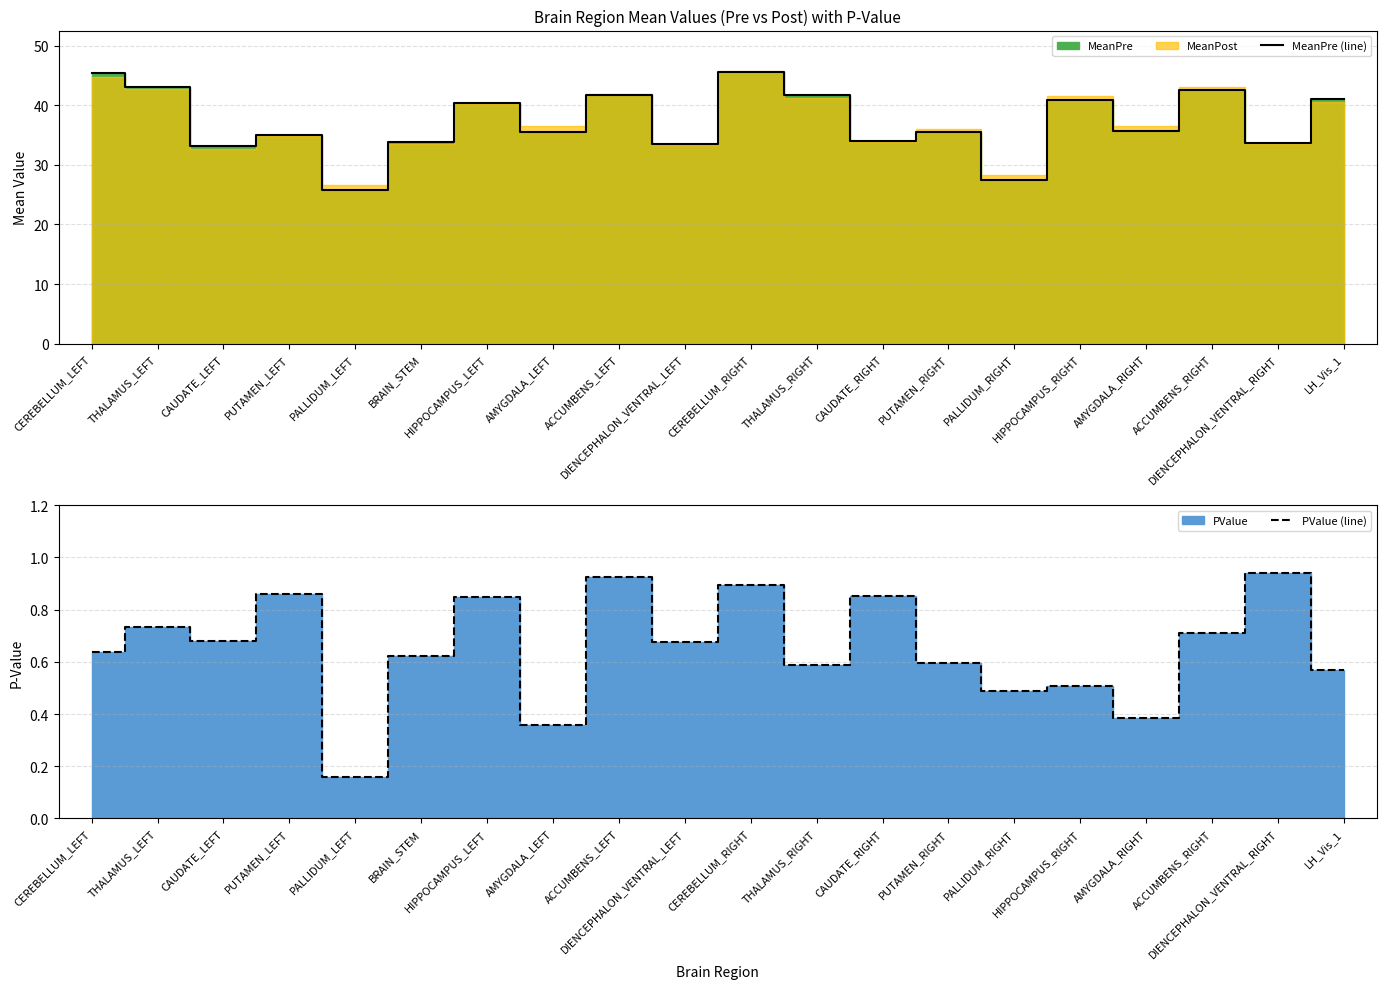

True or false: PValue (line) and MeanPre (line) cross at least once.

False